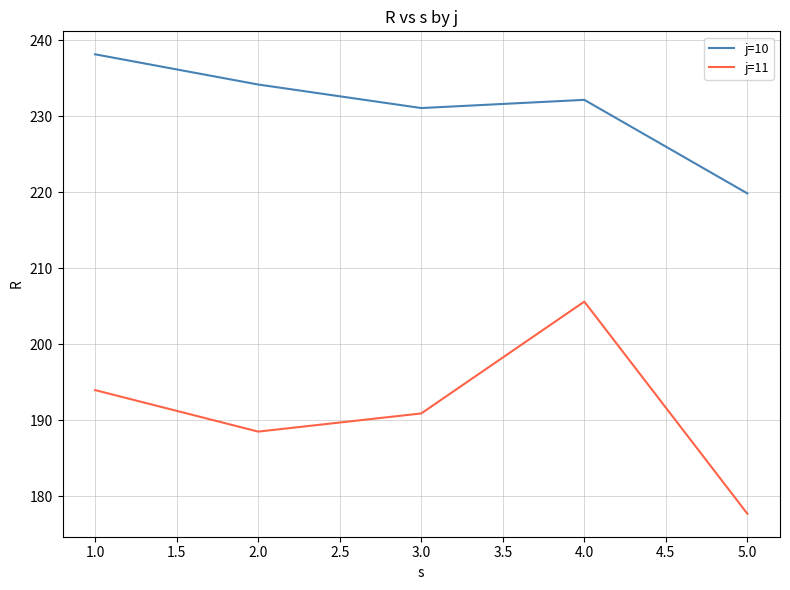

What is the difference between the maximum and second lowest values in the j=11 series?

17.1